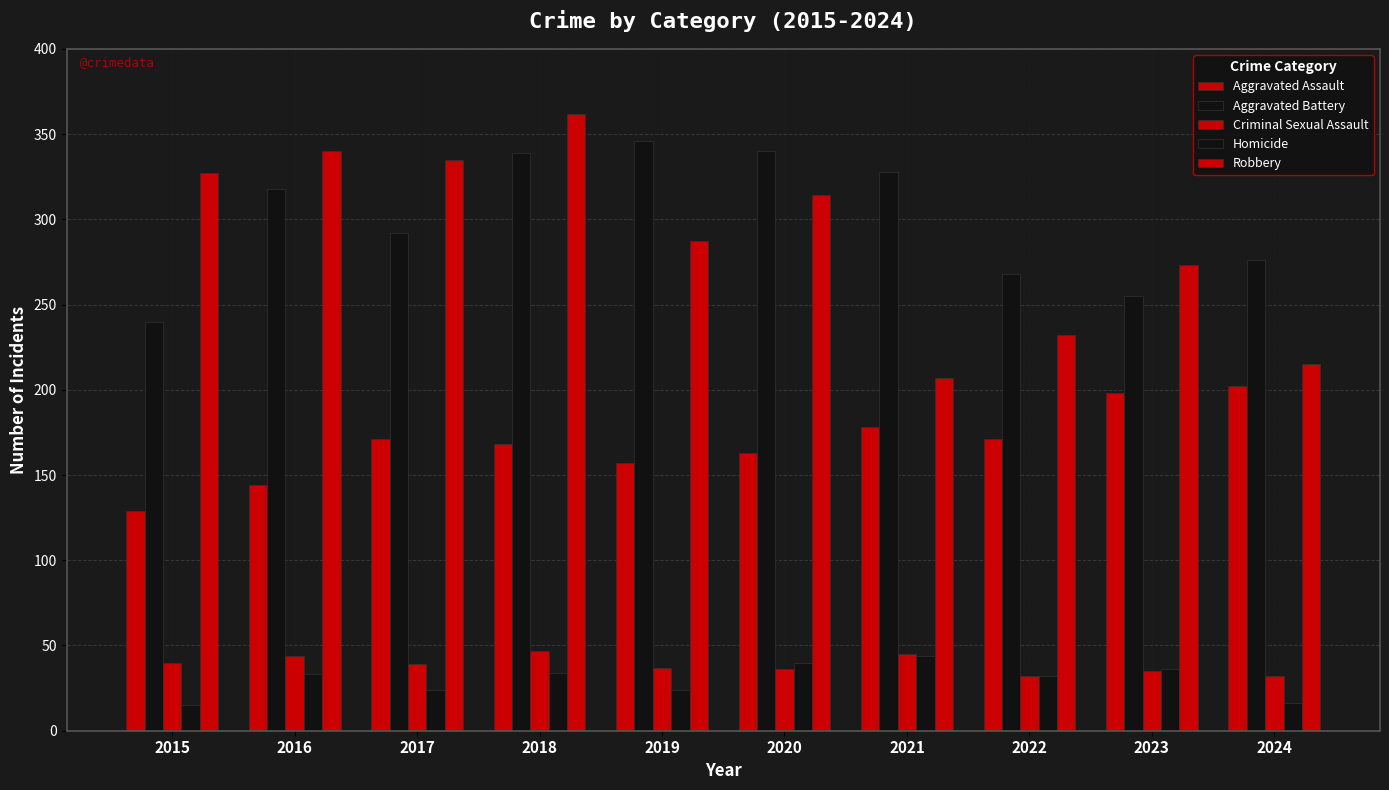

Which series has the widest spread of values?

Robbery